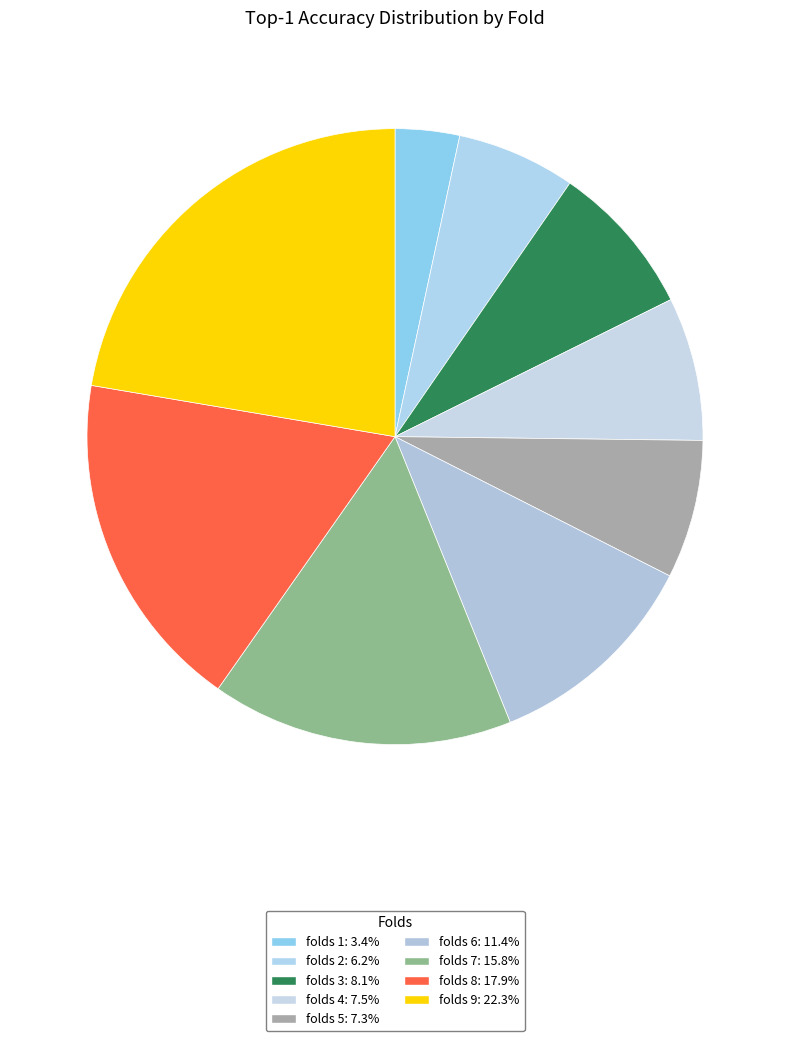

How many slices are in this pie chart?

9